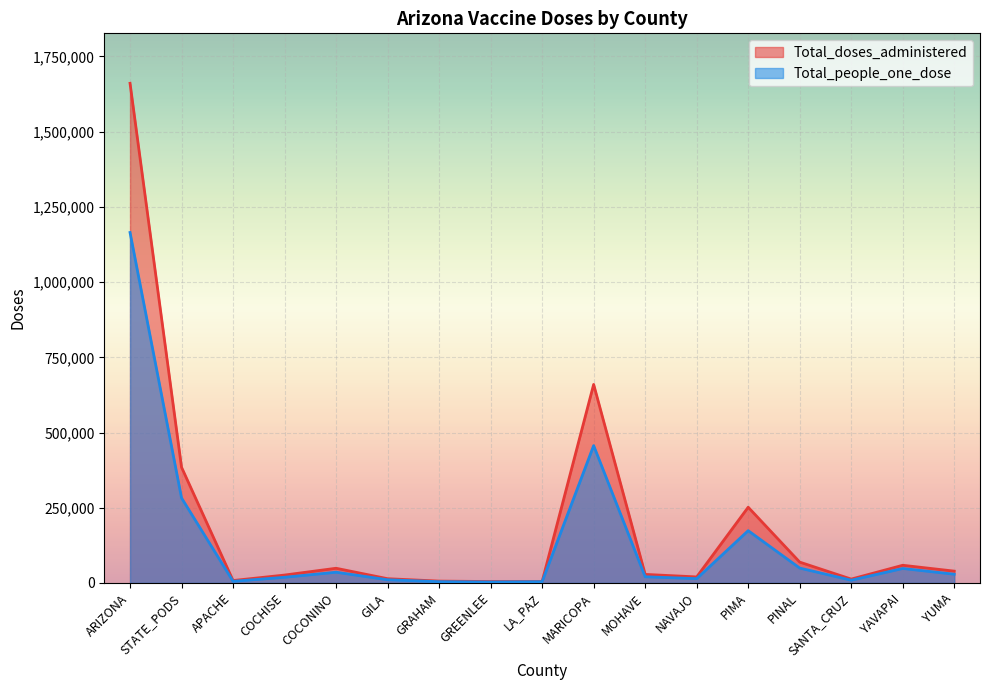

What position from the left is PINAL?

14